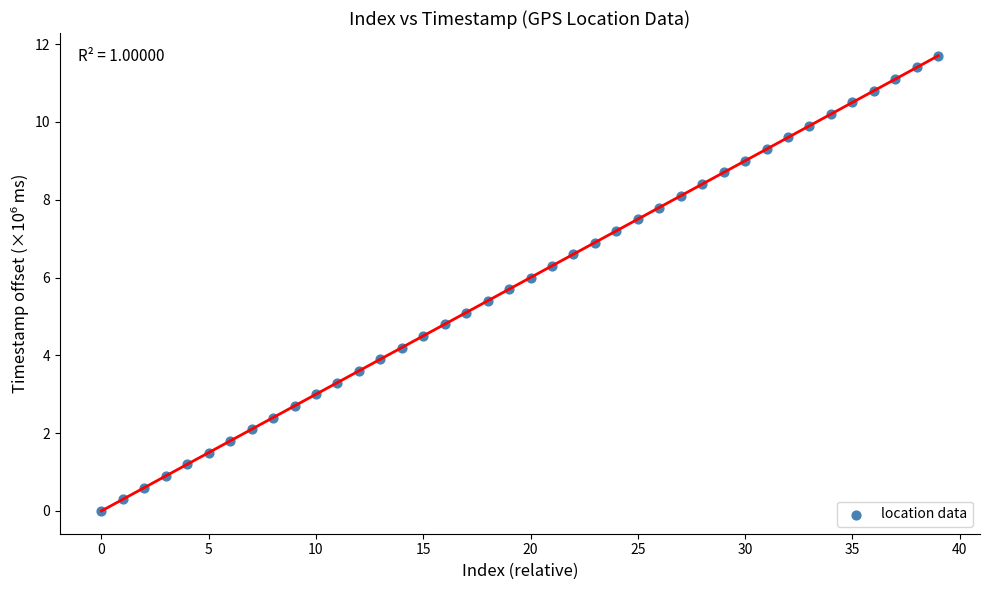

What is the range of Y values (max minus min)?

11.7